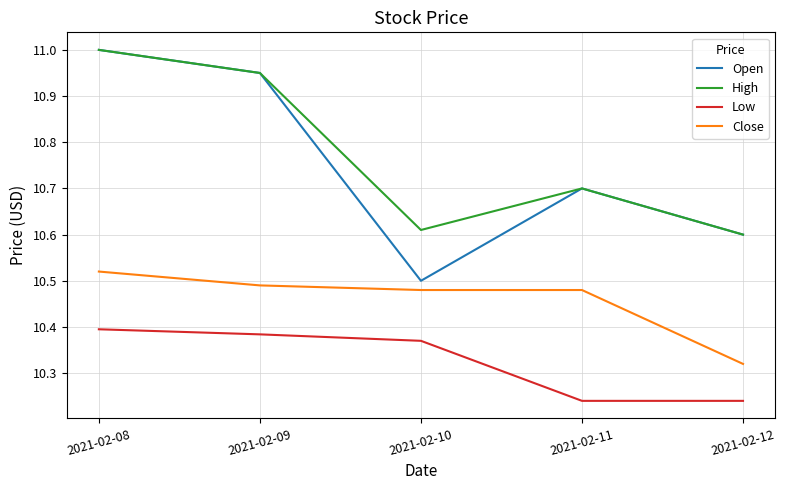

True or false: Low has more than 1 interior local peaks.

False